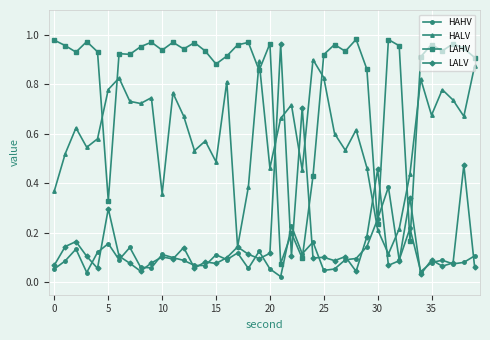

Does the chart display data point markers on the line(s)?

Yes